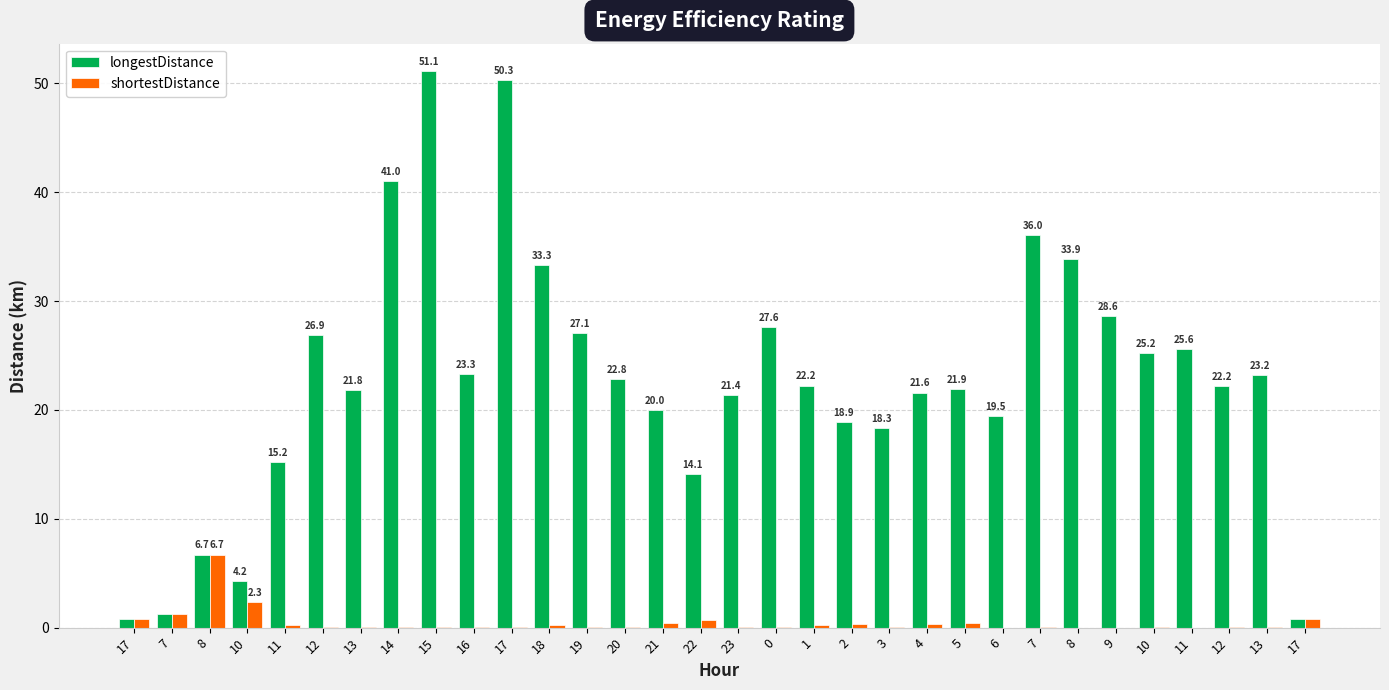

What are all the series names shown in the legend?

longestDistance, shortestDistance